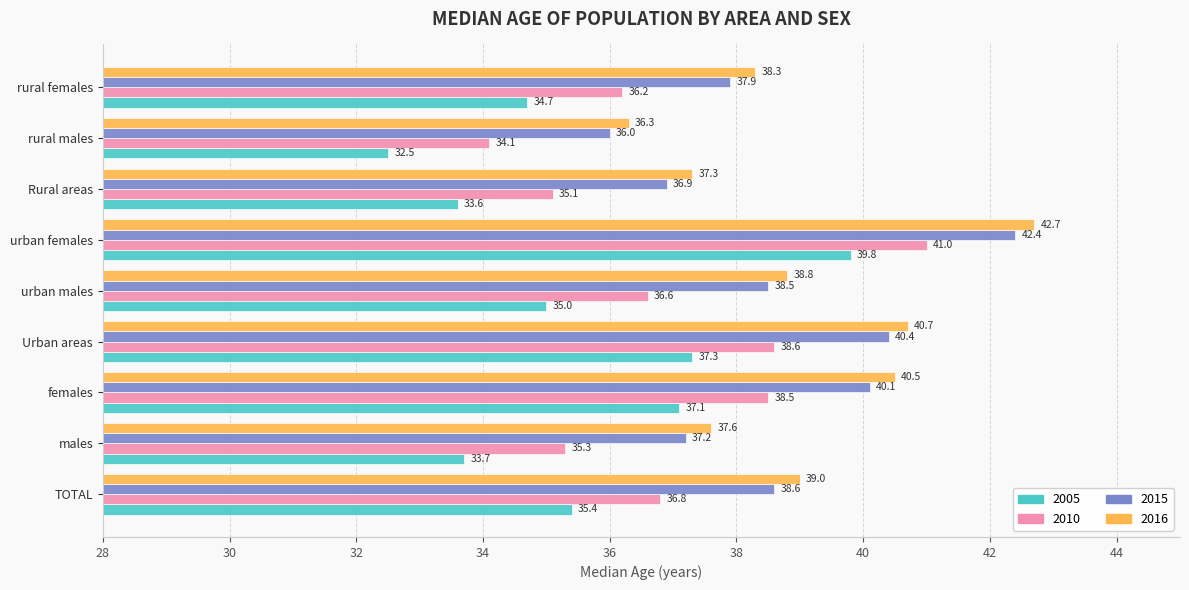

What is the total value across all series at TOTAL?

149.8